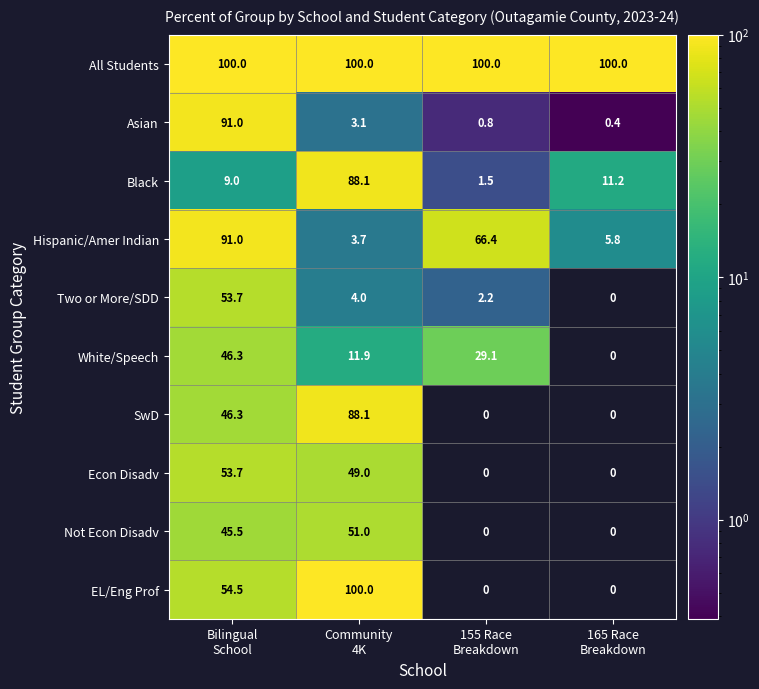

What is the sum of all Hispanic/Amer Indian values?

166.9